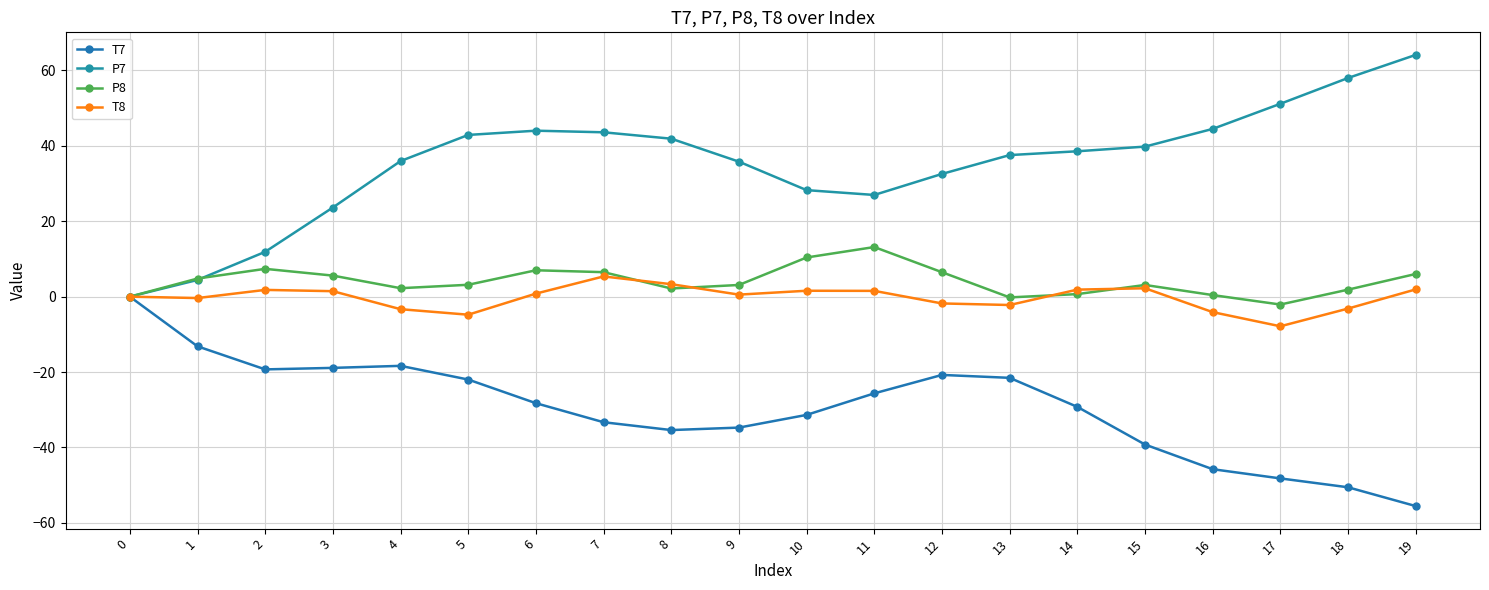

Reading left to right, extract all data points from this chart.

T7: 0=0.0	1=-13.2	2=-19.3	3=-18.9	4=-18.3	5=-22.0	6=-28.2	7=-33.3	8=-35.4	9=-34.7	10=-31.4	11=-25.6	12=-20.8	13=-21.5	14=-29.2	15=-39.2	16=-45.8	17=-48.2	18=-50.6	19=-55.5
P7: 0=-0.0	1=4.4	2=11.9	3=23.6	4=36.0	5=42.9	6=44.0	7=43.6	8=41.9	9=35.8	10=28.3	11=27.0	12=32.5	13=37.5	14=38.6	15=39.8	16=44.5	17=51.2	18=58.0	19=64.1
P8: 0=-0.0	1=4.8	2=7.4	3=5.6	4=2.2	5=3.2	6=7.0	7=6.5	8=2.2	9=3.1	10=10.4	11=13.2	12=6.5	13=-0.2	14=0.7	15=3.1	16=0.4	17=-2.1	18=1.9	19=6.0
T8: 0=0.0	1=-0.4	2=1.8	3=1.5	4=-3.3	5=-4.8	6=0.8	7=5.4	8=3.3	9=0.5	10=1.6	11=1.5	12=-1.8	13=-2.2	14=1.9	15=2.2	16=-4.1	17=-7.9	18=-3.2	19=1.9